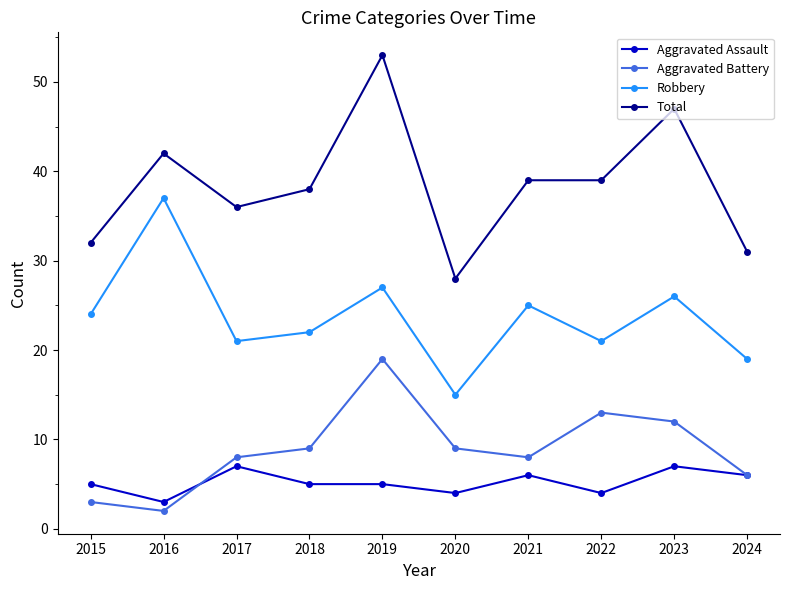

True or false: Aggravated Assault and Total cross at least once.

False